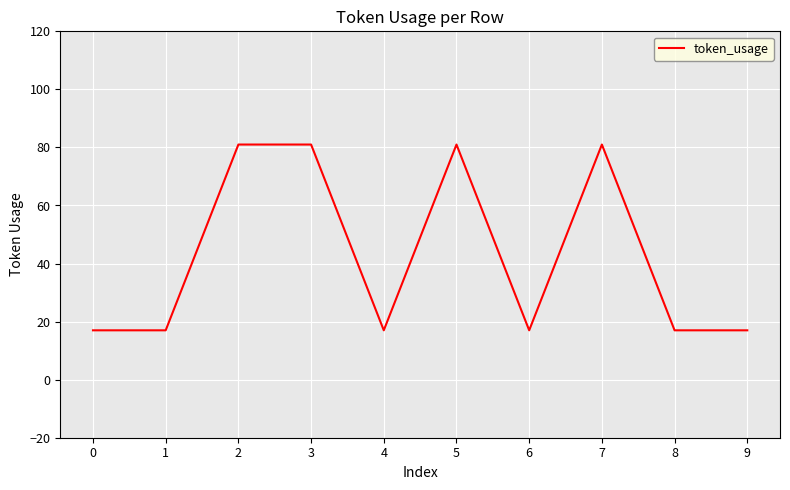

Reading right to left, what are all the values shown in this chart?

17	17	81	17	81	17	81	81	17	17